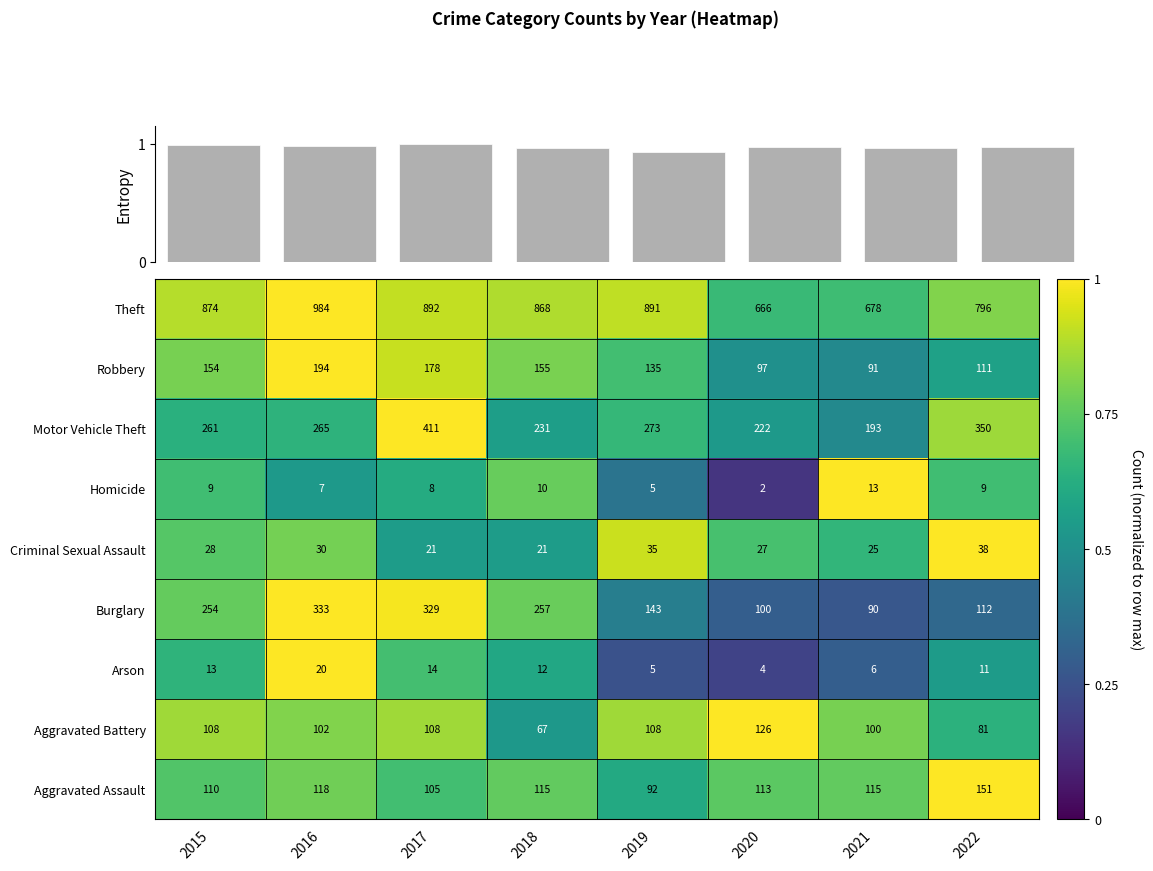

Which category has the lowest value in the Aggravated Assault series?

2019